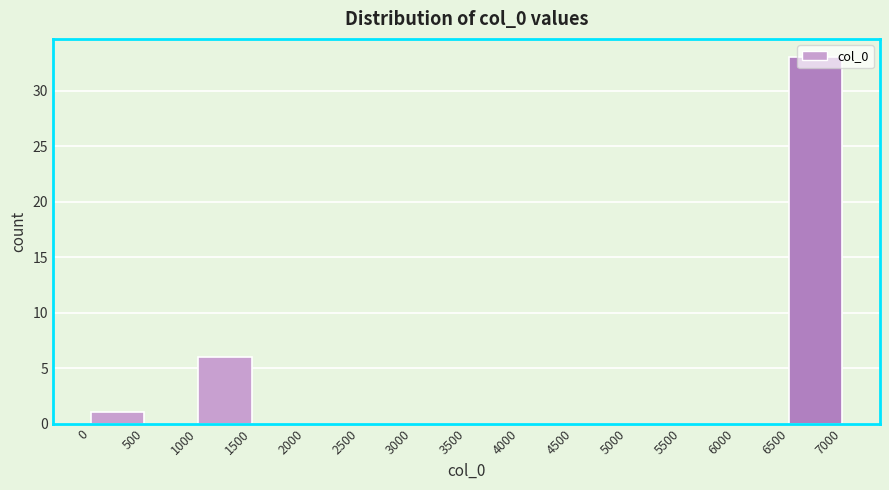

Reading left to right, list every bar in this chart as the range it spans on the x-axis followed by its height. The values are not printed on the chart, so give them approximately, as read against the axis.

0 to 500: 1
500 to 1000: 0
1000 to 1500: 6
1500 to 2000: 0
2000 to 2500: 0
2500 to 3000: 0
3000 to 3500: 0
3500 to 4000: 0
4000 to 4500: 0
4500 to 5000: 0
5000 to 5500: 0
5500 to 6000: 0
6000 to 6500: 0
6500 to 7000: 33